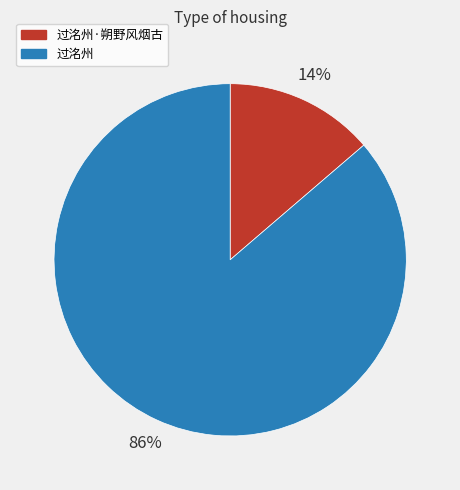

Is it true that 过洺州 is 86% of the pie?

True